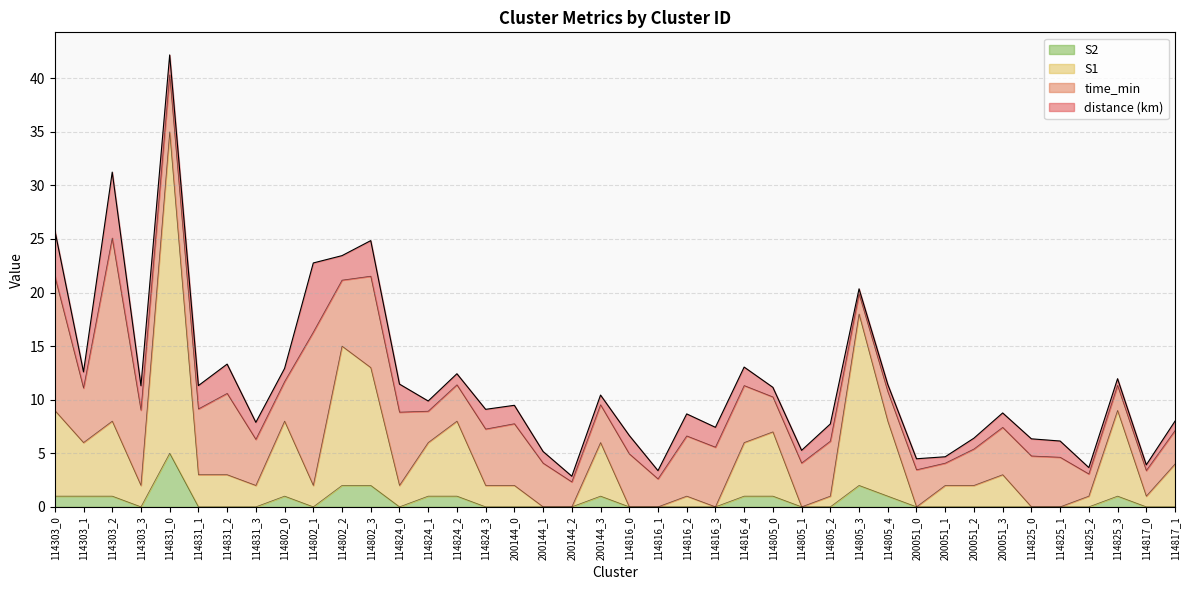

The value of S1 at 114831_3 is 2. True or false?

True